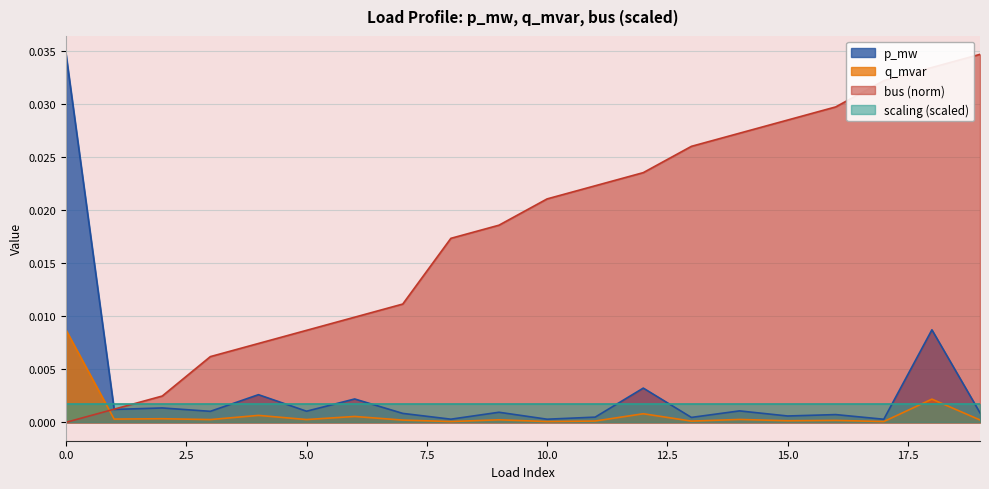

After their last crossing, which series has the higher values: scaling (scaled) or q_mvar?

scaling (scaled)